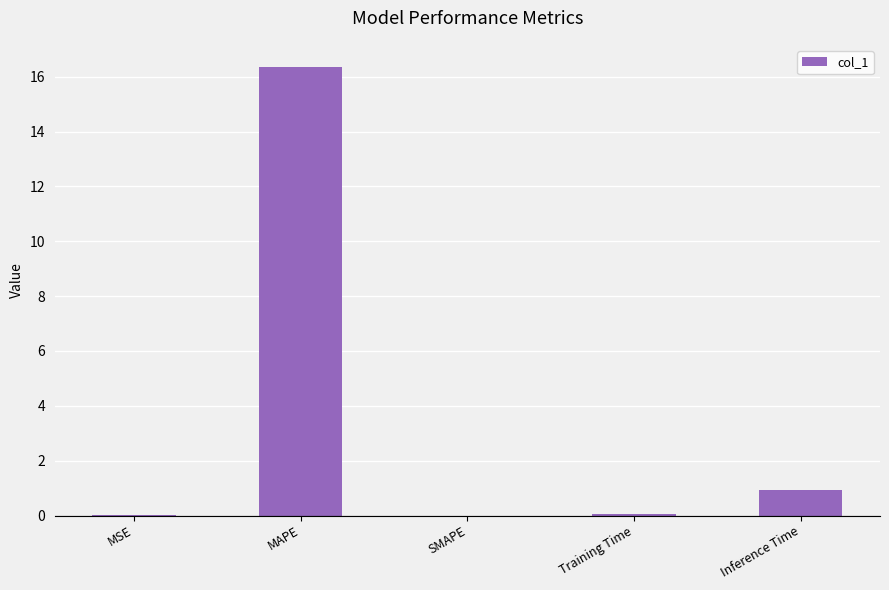

The value at Inference Time is 0.9. True or false?

True